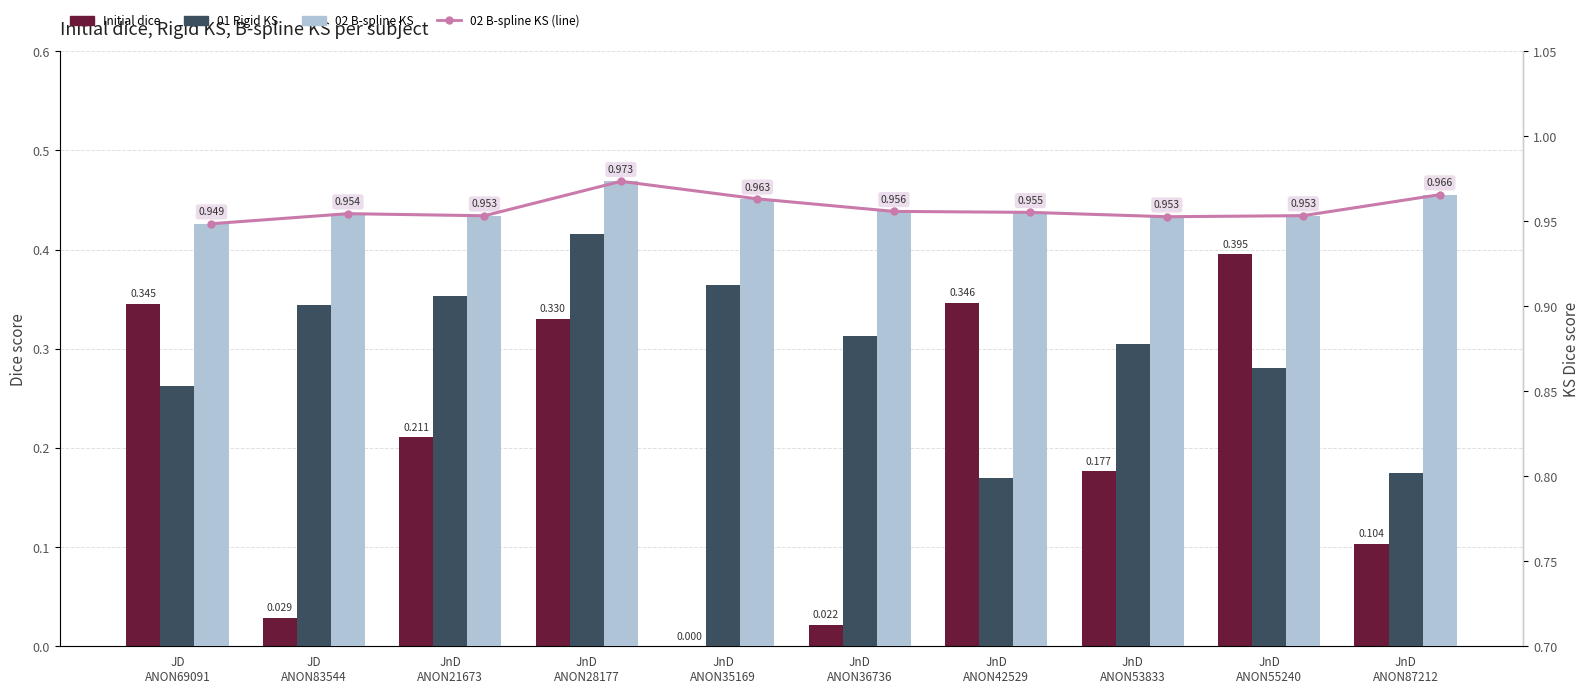

What is the label of the 3rd bar from the right?

JnD
ANON53833